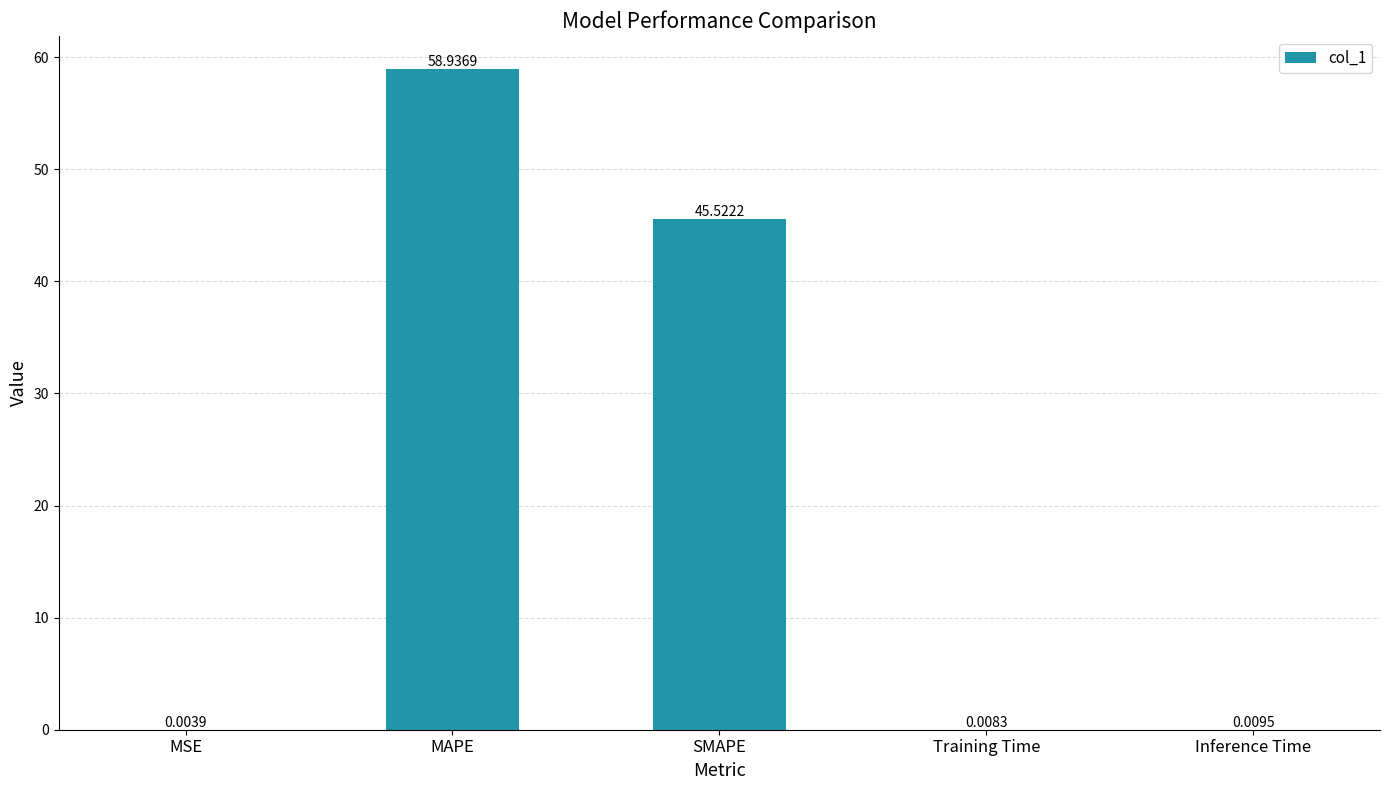

Where is the data nearest to the value 29?

SMAPE